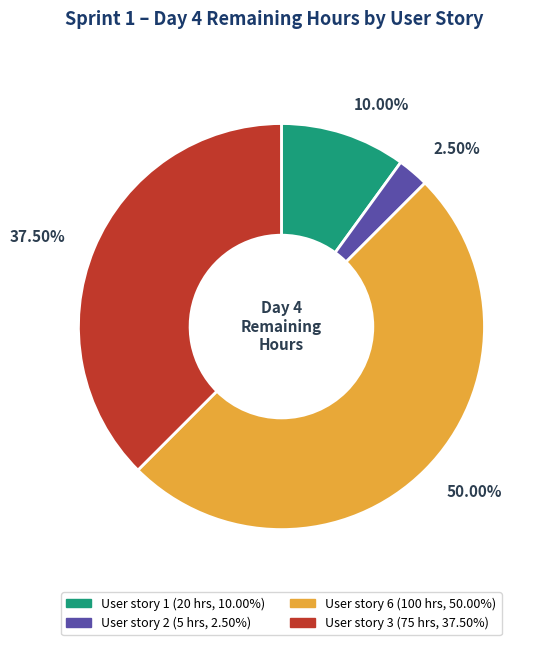

How many segments does this pie chart have?

4